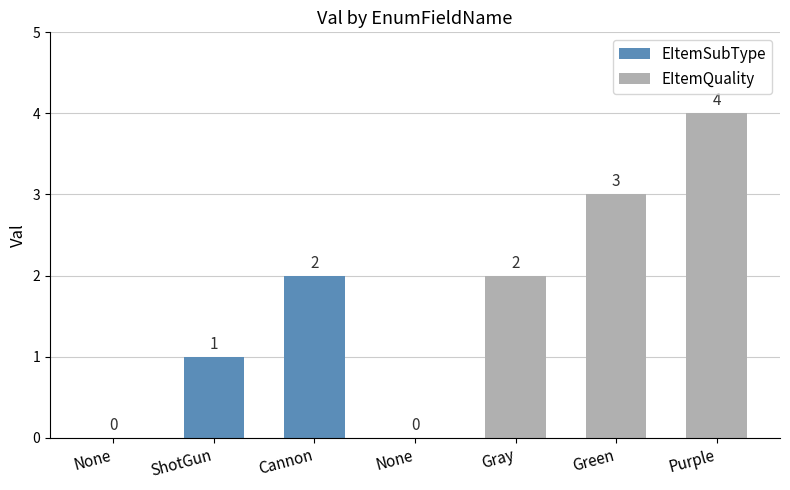

How many values exceed 2?

2